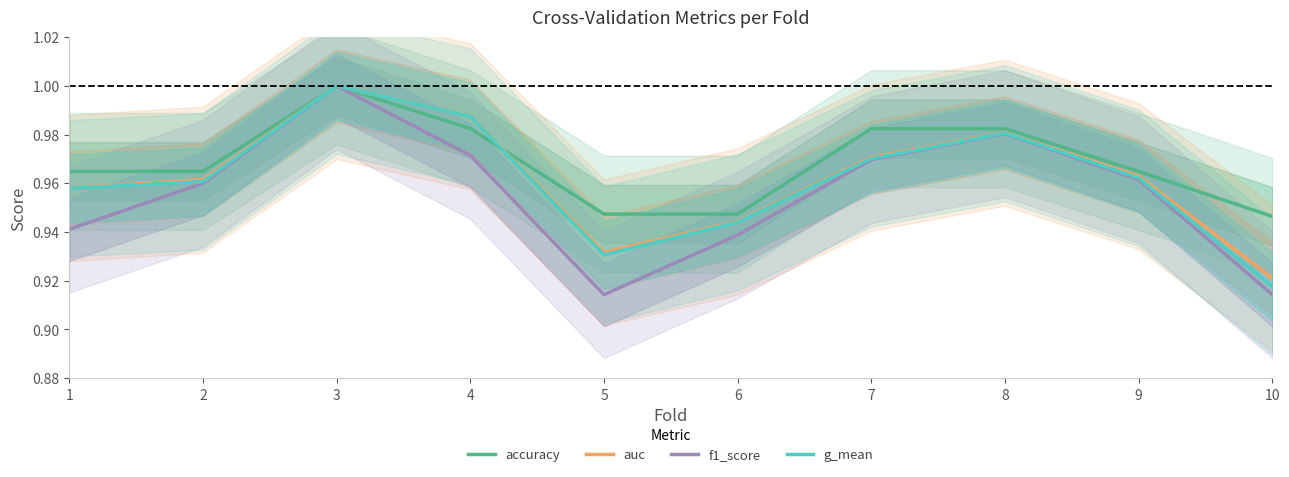

The value of g_mean at 8 is 0.2. True or false?

False